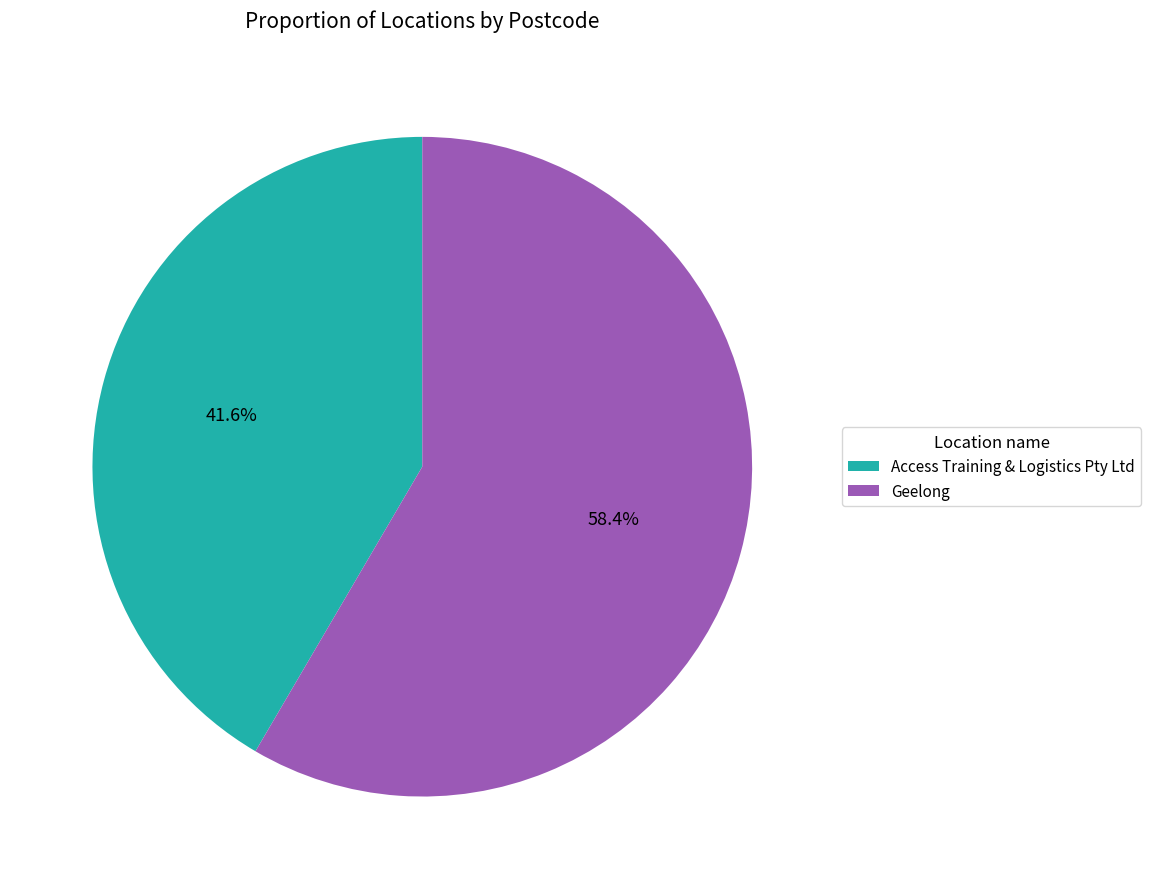

Combined, do Access Training & Logistics Pty Ltd and Geelong account for over 50%?

Yes